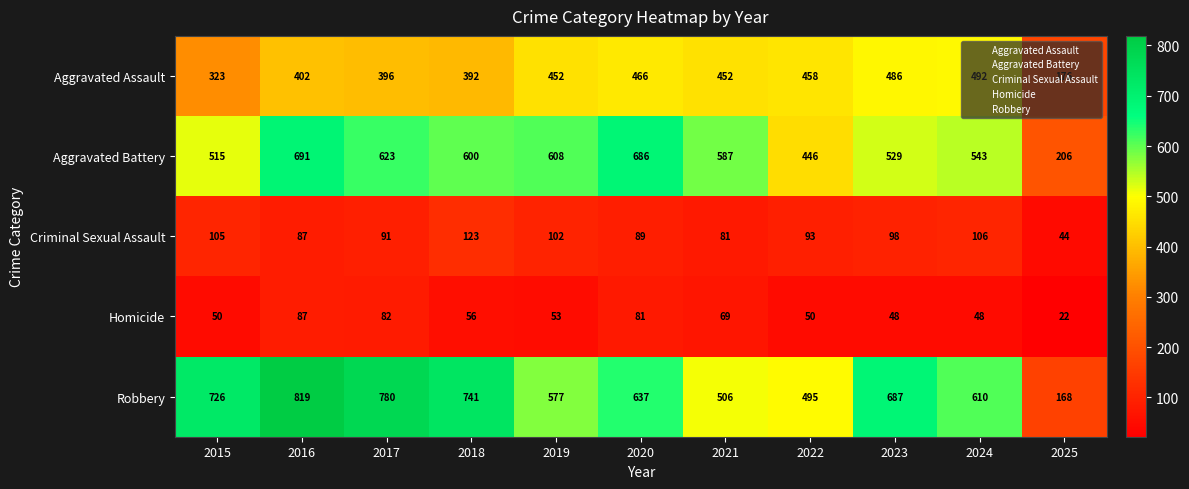

What is the difference between the highest and lowest values at 2025?

184